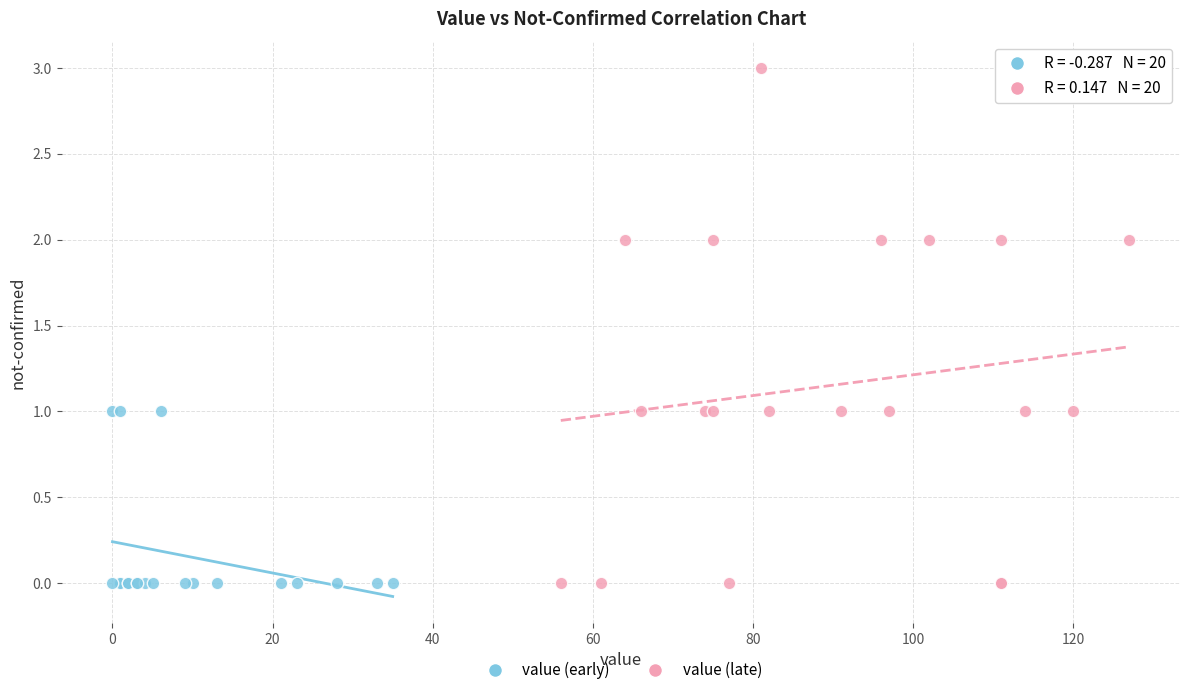

Which series contains the highest Y value?

value (late)